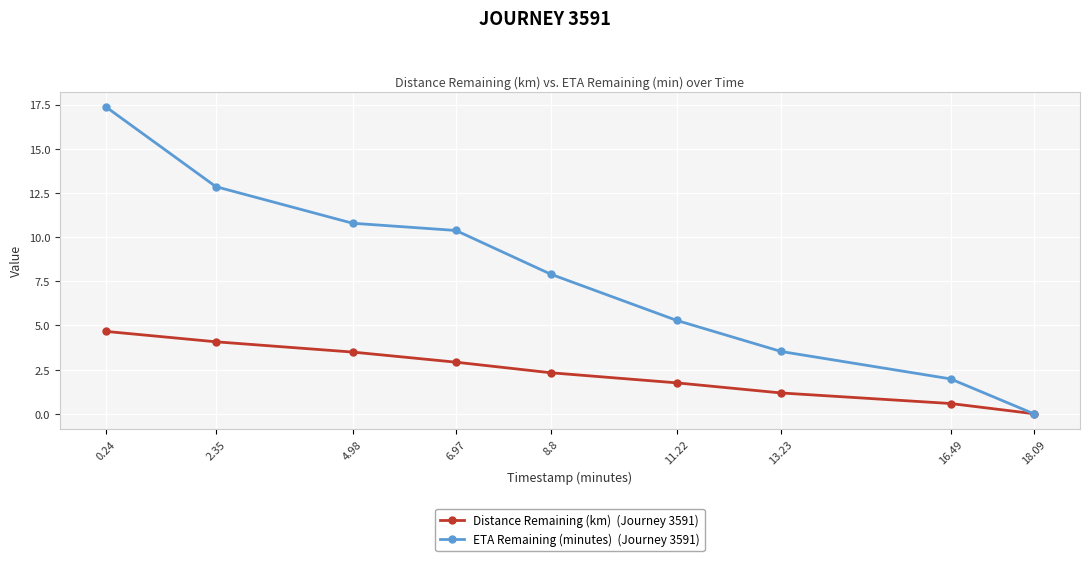

What is the label of the 3rd point from the right?

13.23